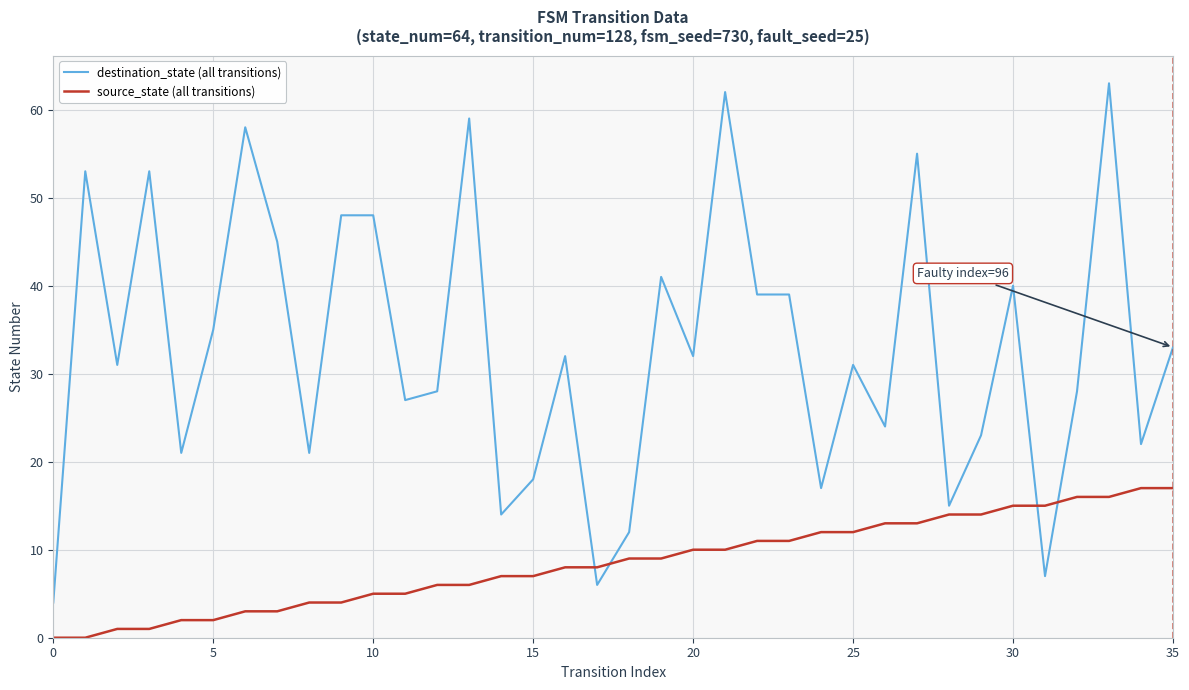

List the series in order of their overall mean, highest first.

destination_state (all transitions), source_state (all transitions)